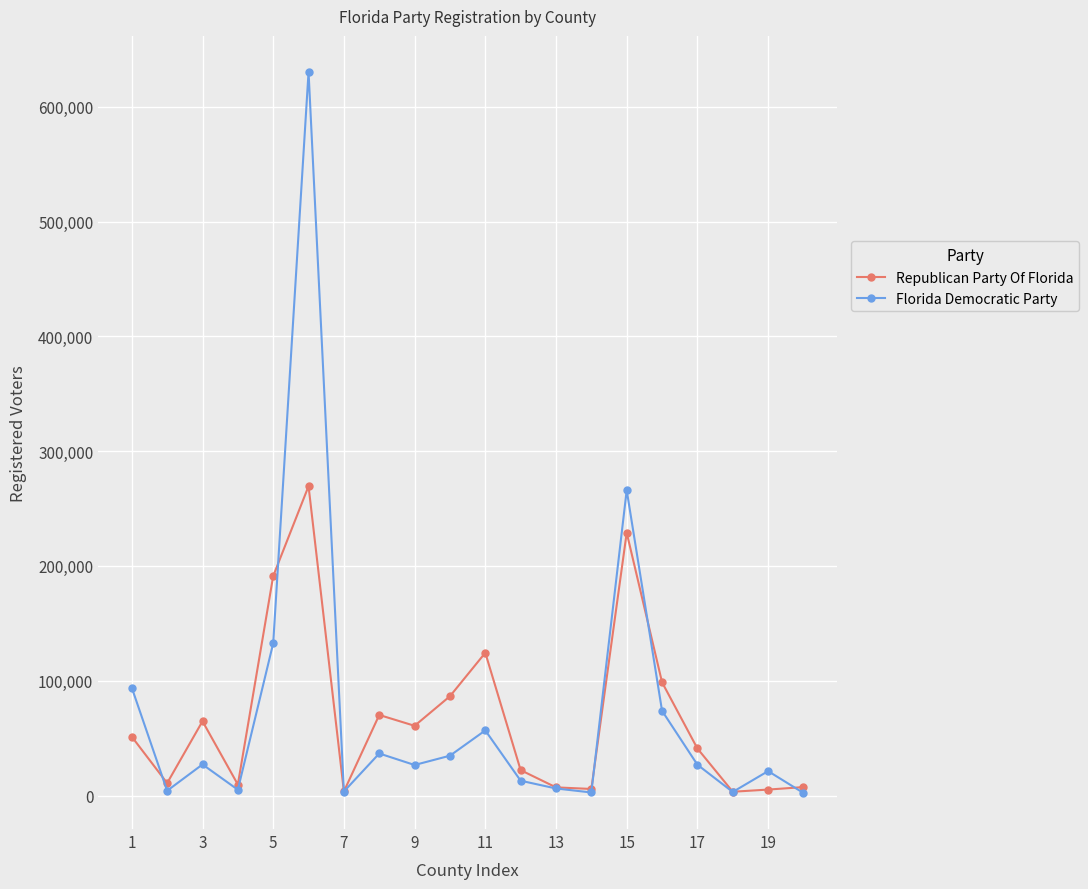

Rank the series by their maximum value, from lowest to highest.

Republican Party Of Florida, Florida Democratic Party